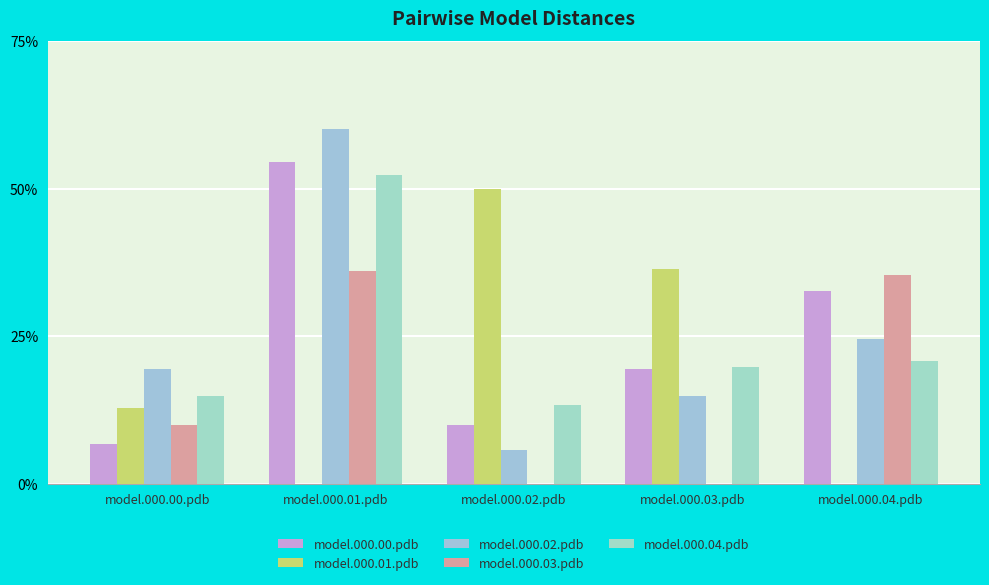

Are the bars horizontal?

No